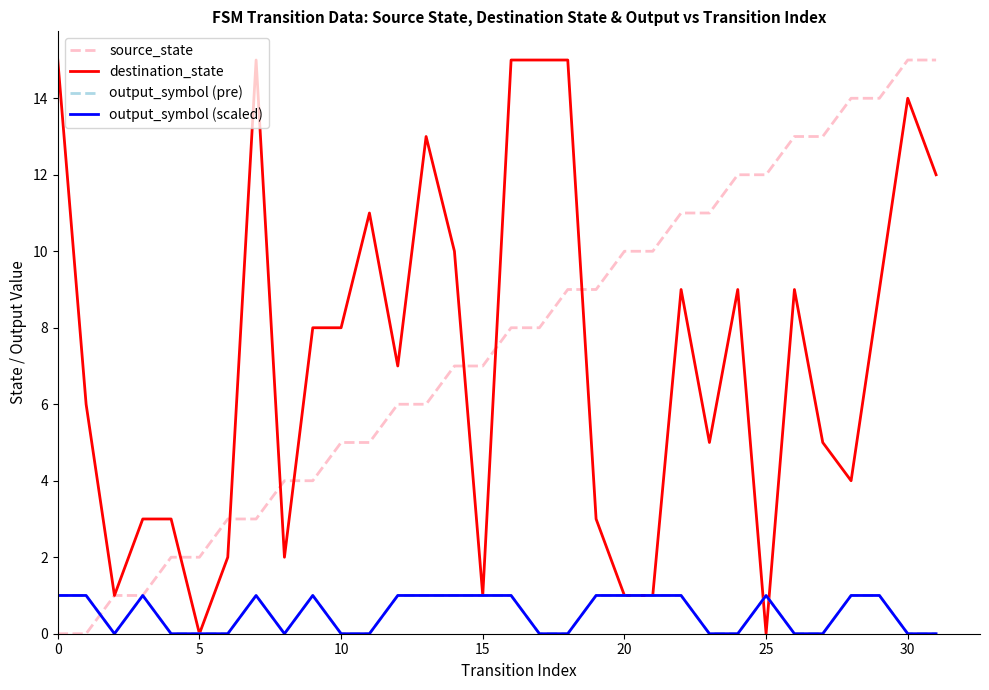

List the series in order of their peak value, lowest first.

output_symbol (pre), output_symbol (scaled), source_state, destination_state